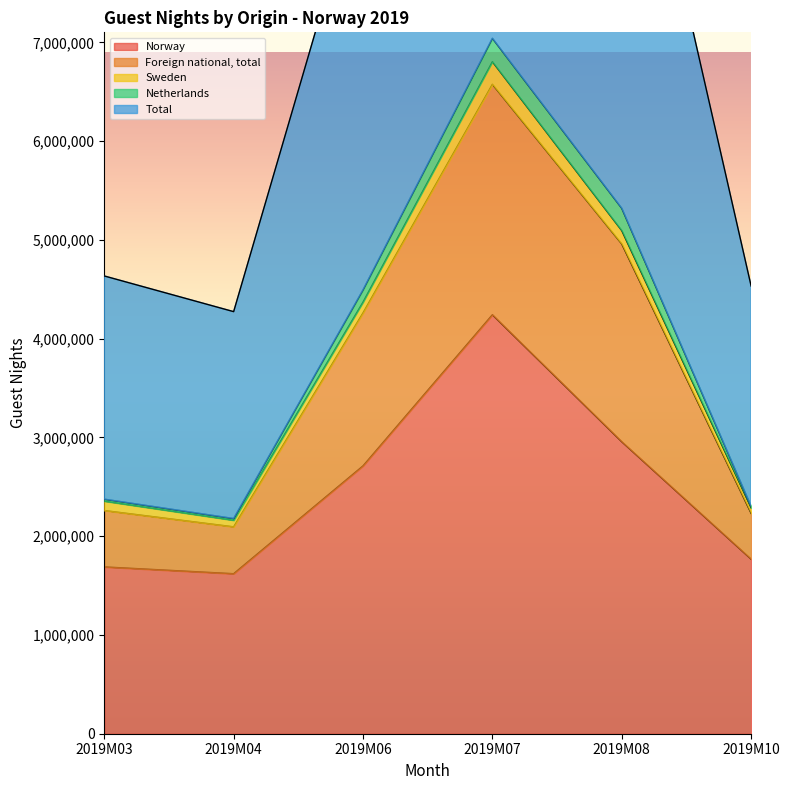

At which category is the sum across all series the highest?

2019M07